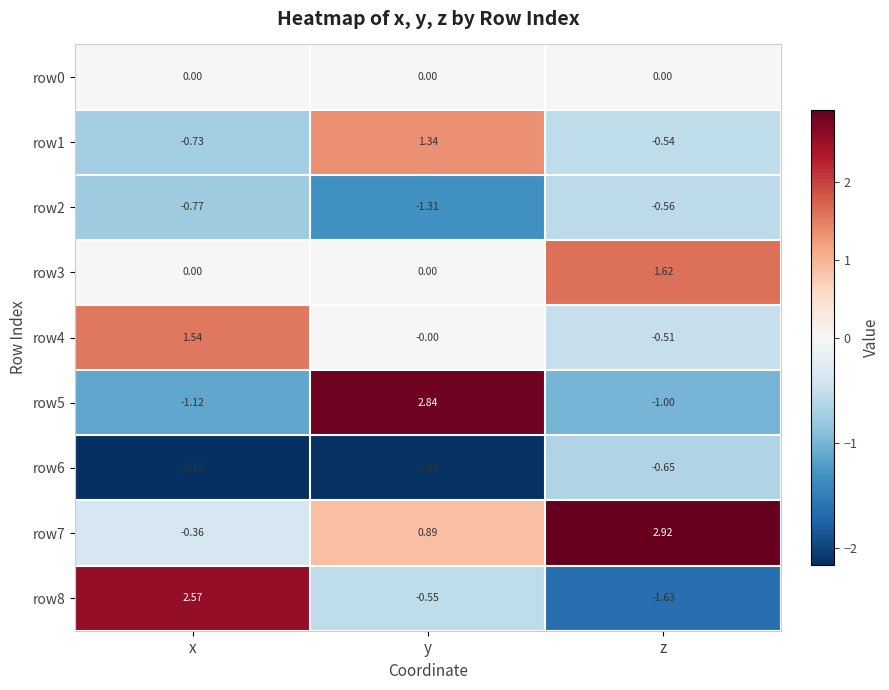

Which category has the lowest value in the row4 series?

z